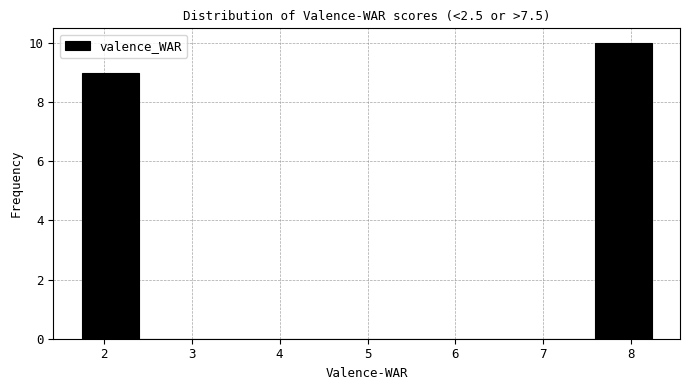

Reading left to right, transcribe this chart: for each bar, give the range it covers on the x-axis and its height. Neither the bar edges nor the heights are printed on the chart, so give them approximately, as read against the axes.

1.8 to 2.4: 9
2.4 to 3.0: 0
3.0 to 3.7: 0
3.7 to 4.3: 0
4.3 to 5.0: 0
5.0 to 5.6: 0
5.6 to 6.3: 0
6.3 to 6.9: 0
6.9 to 7.6: 0
7.6 to 8.2: 10